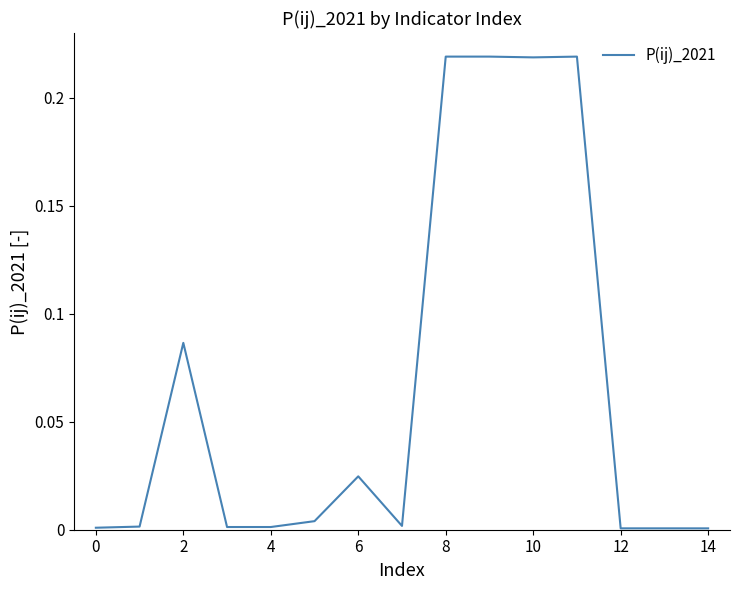

Is this an area chart (filled region under the line)?

No